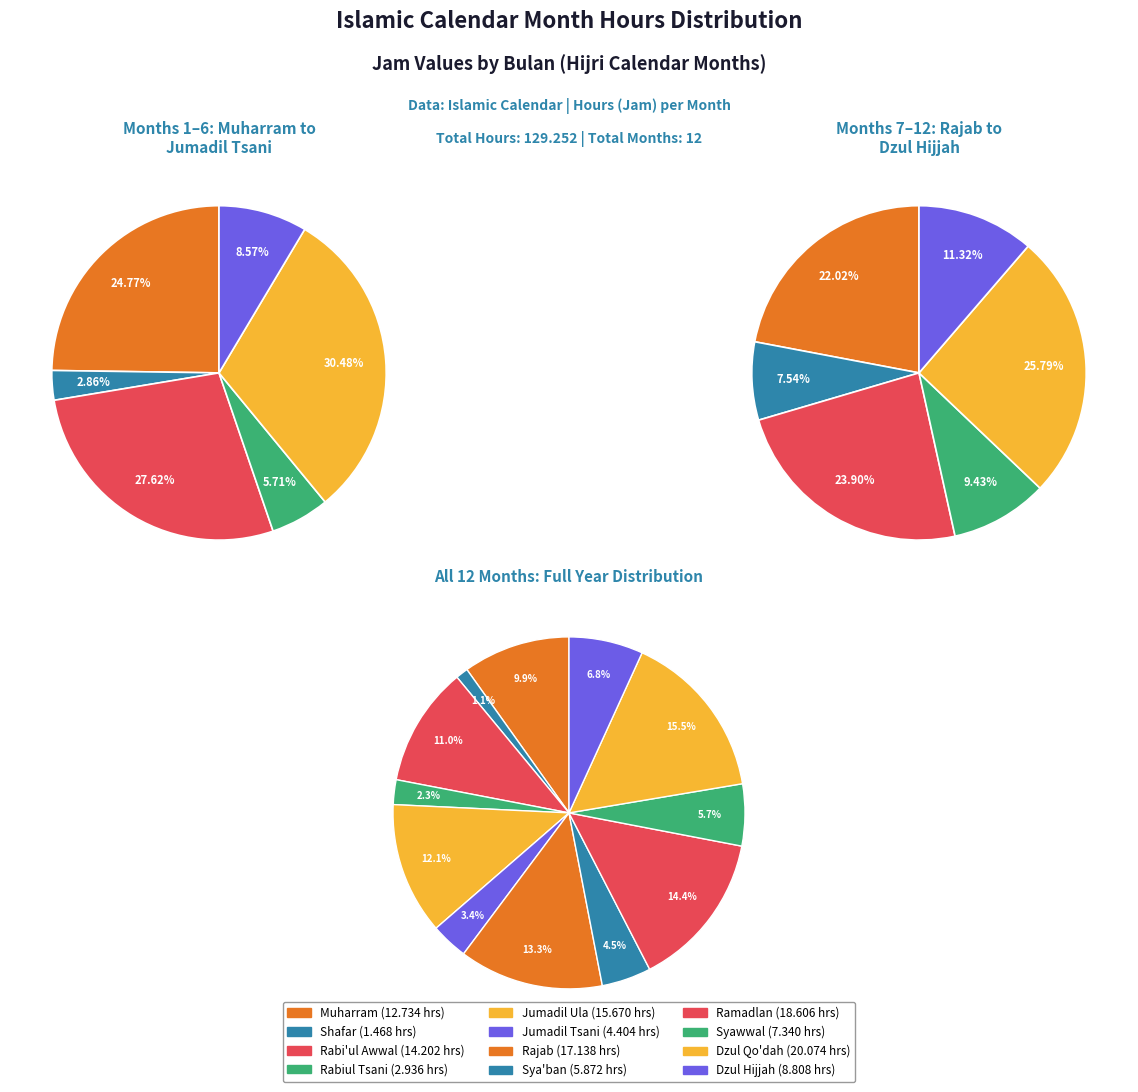

Is the sum of Rabi'ul Awwal and Syawwal greater than half?

No